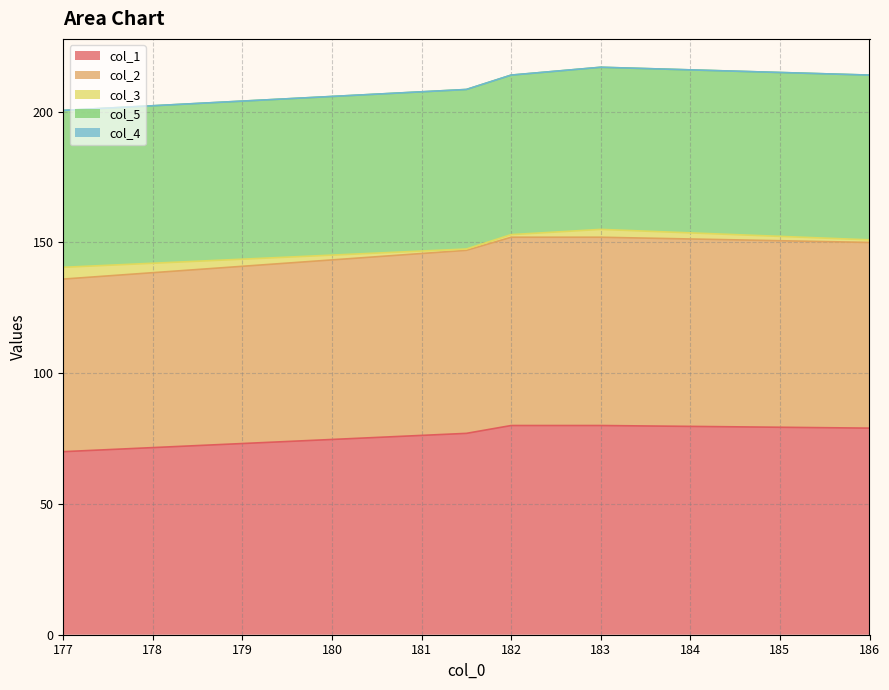

The col_1 series shows 80 at 182. True or false?

True